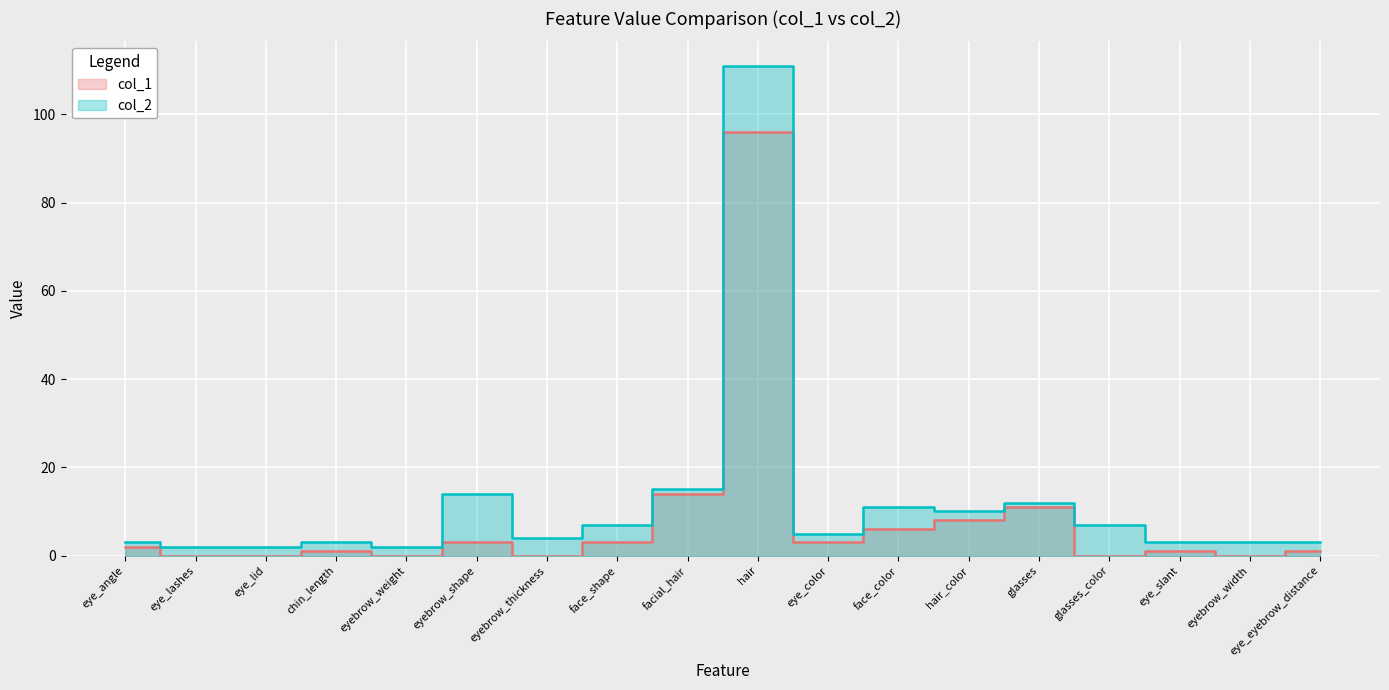

What is the greatest value displayed?

111